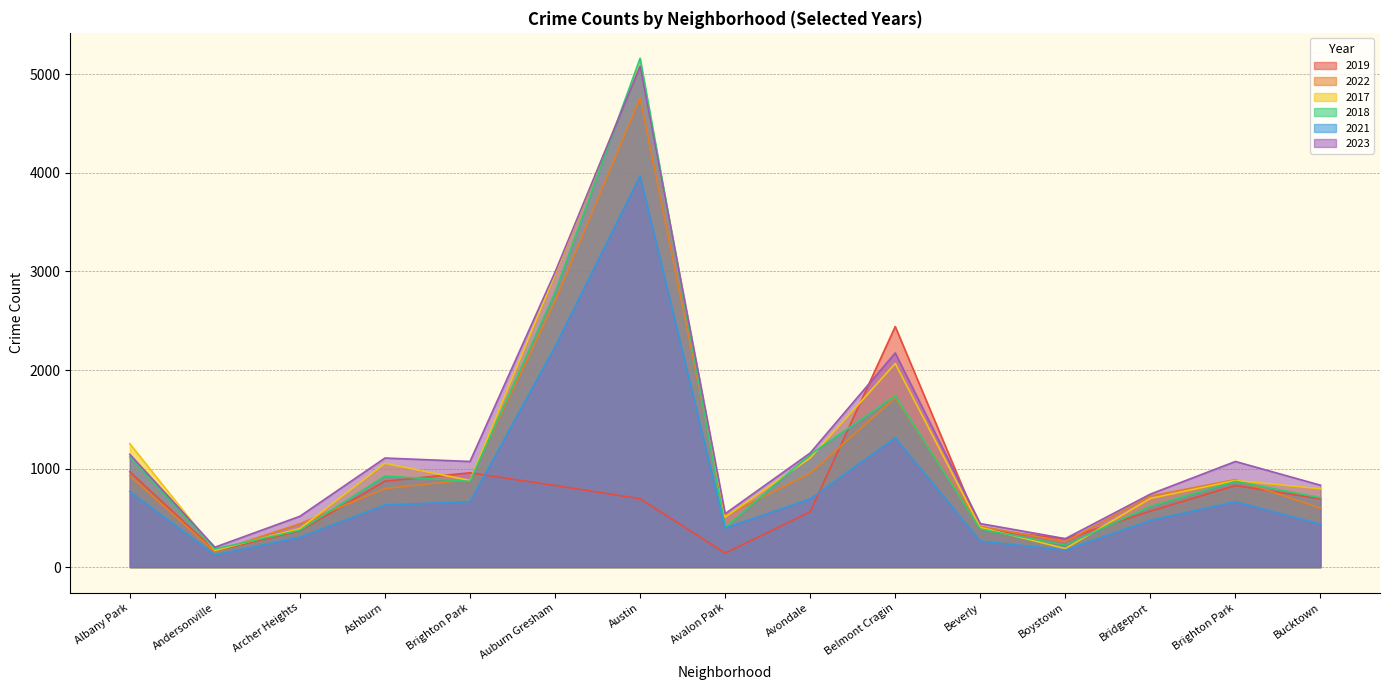

The 2022 series shows 458 at Ashburn. True or false?

False